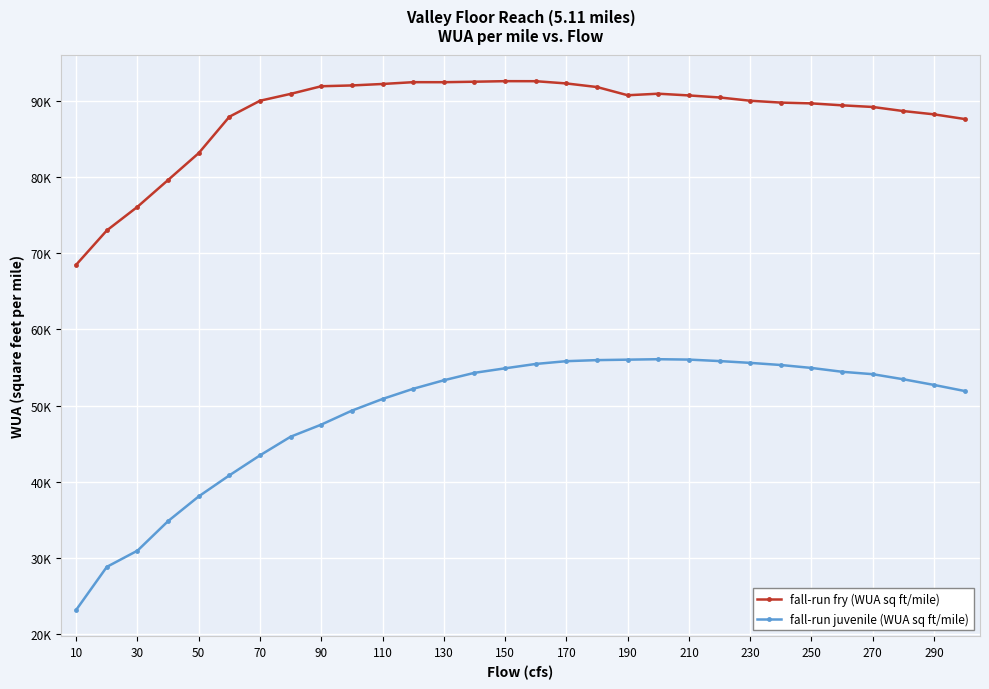

What is the difference between the maximum and minimum values in the fall-run juvenile (WUA sq ft/mile) series?

32906.7